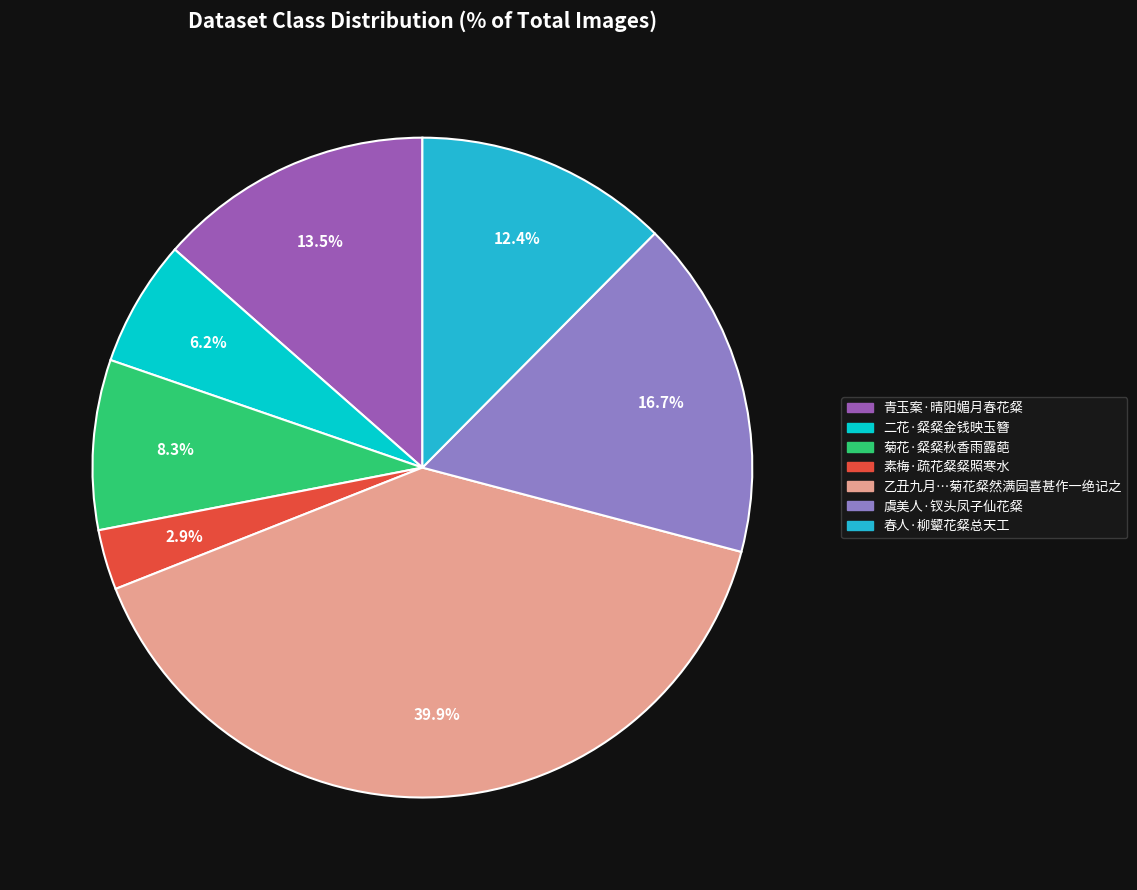

Is there any slice that represents more than half of the pie?

No